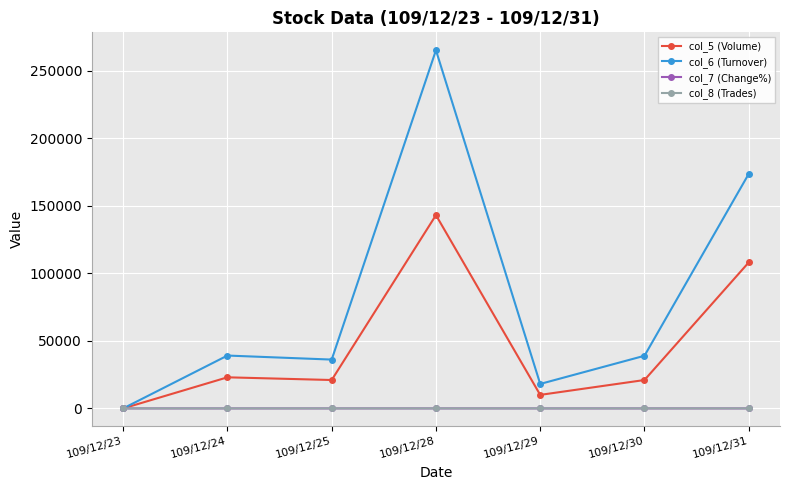

What is the average value of the col_6 (Turnover) series?

81535.7